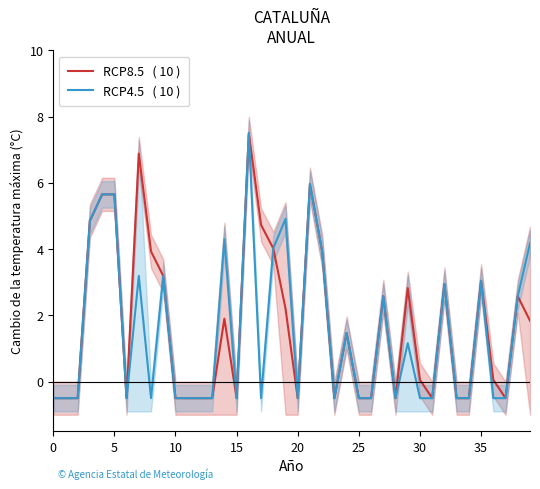

What is the label of the 25th point from the left?

24